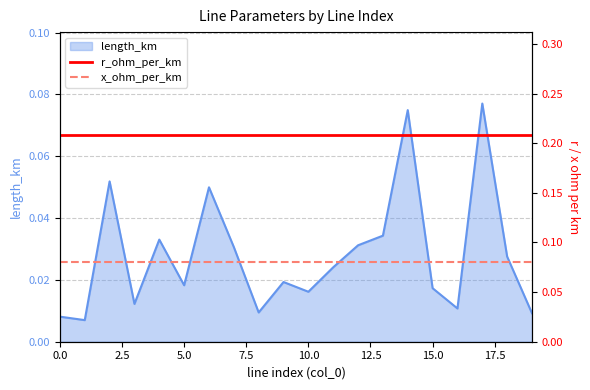

What is the difference between the highest and lowest values at 14?

0.1